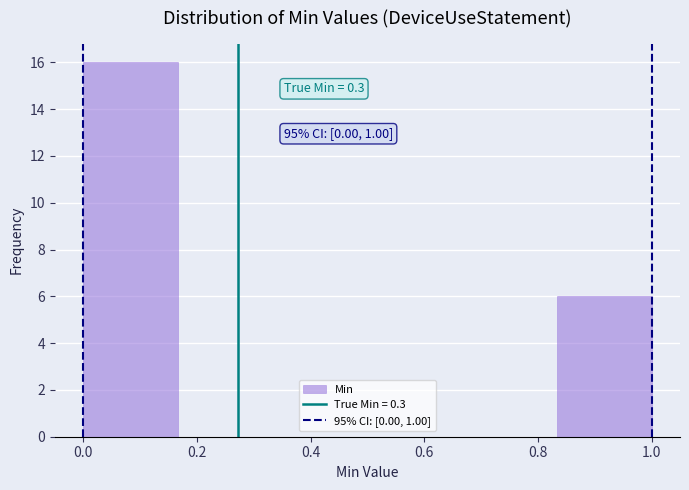

Which range on the x-axis has the tallest bar?

0.00 to 0.16